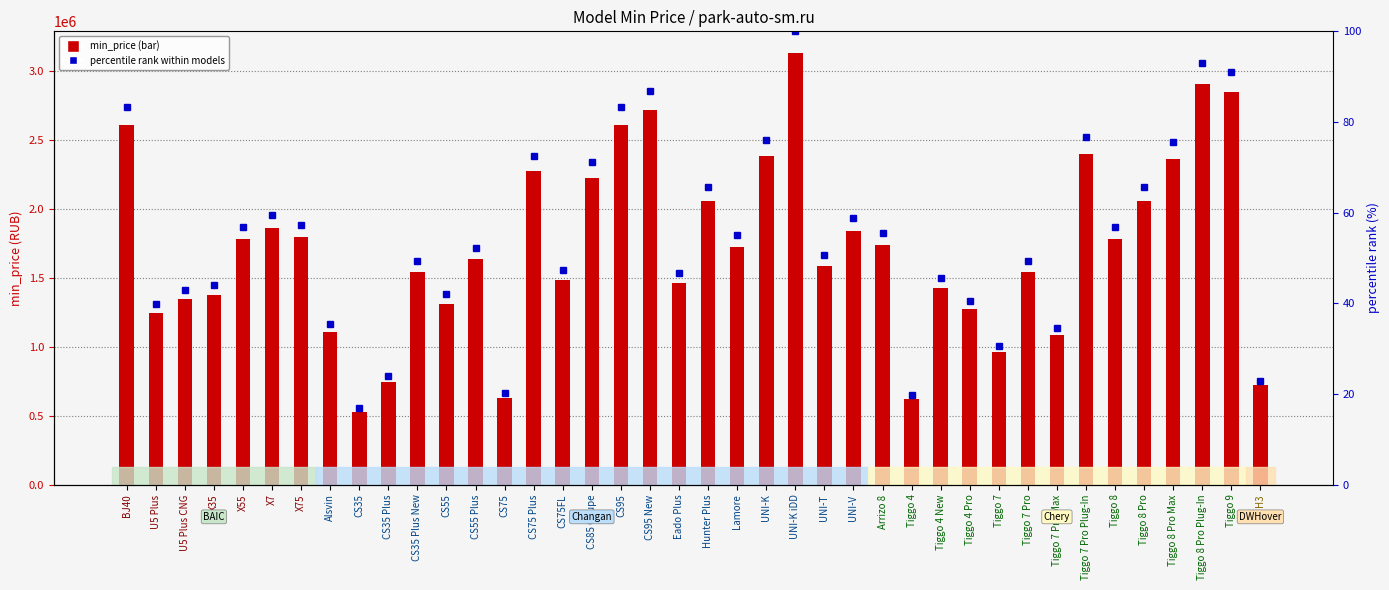

List the series in order of their overall mean, lowest first.

percentile rank within models, min_price